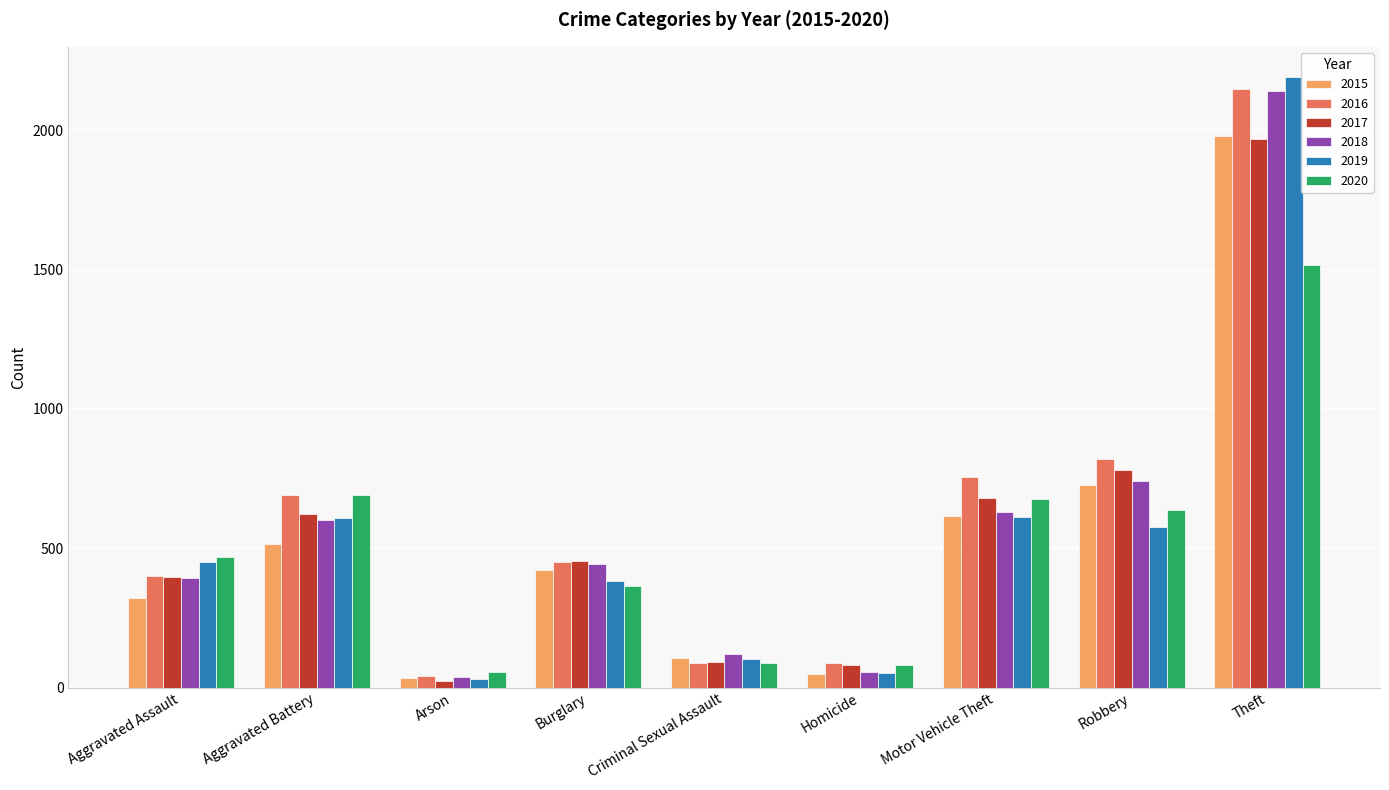

Is it true that 2016 equals 819 at Robbery?

True